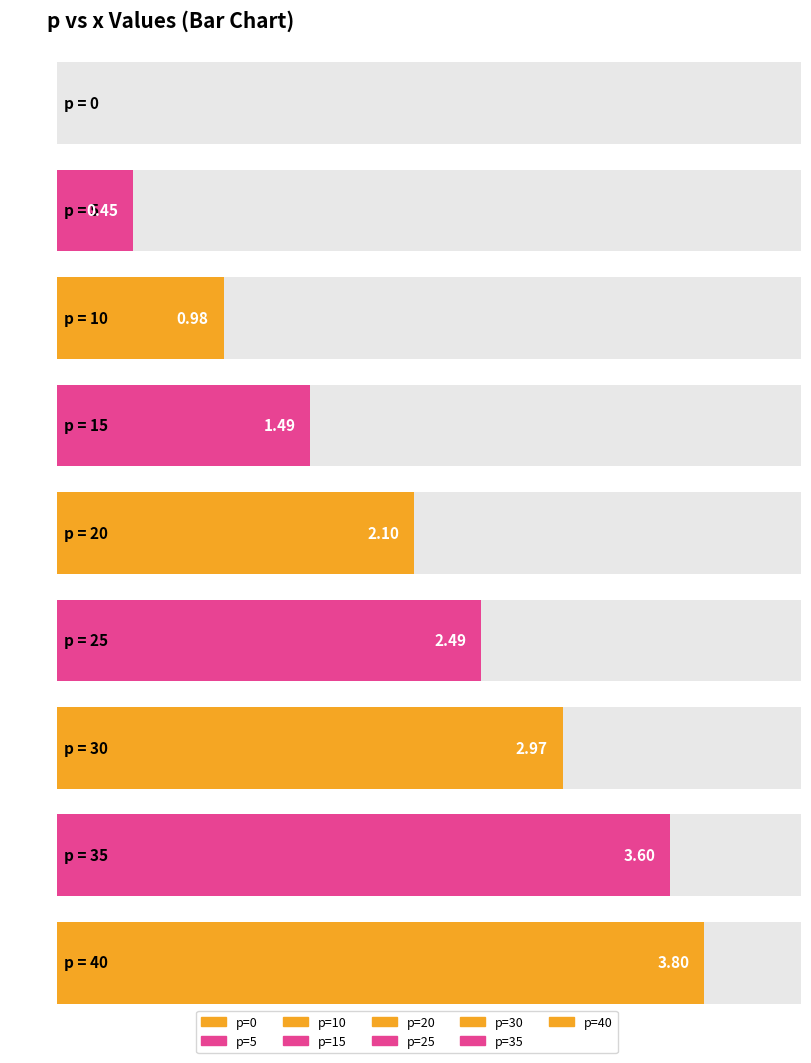

Where is the data nearest to the value 1?

10